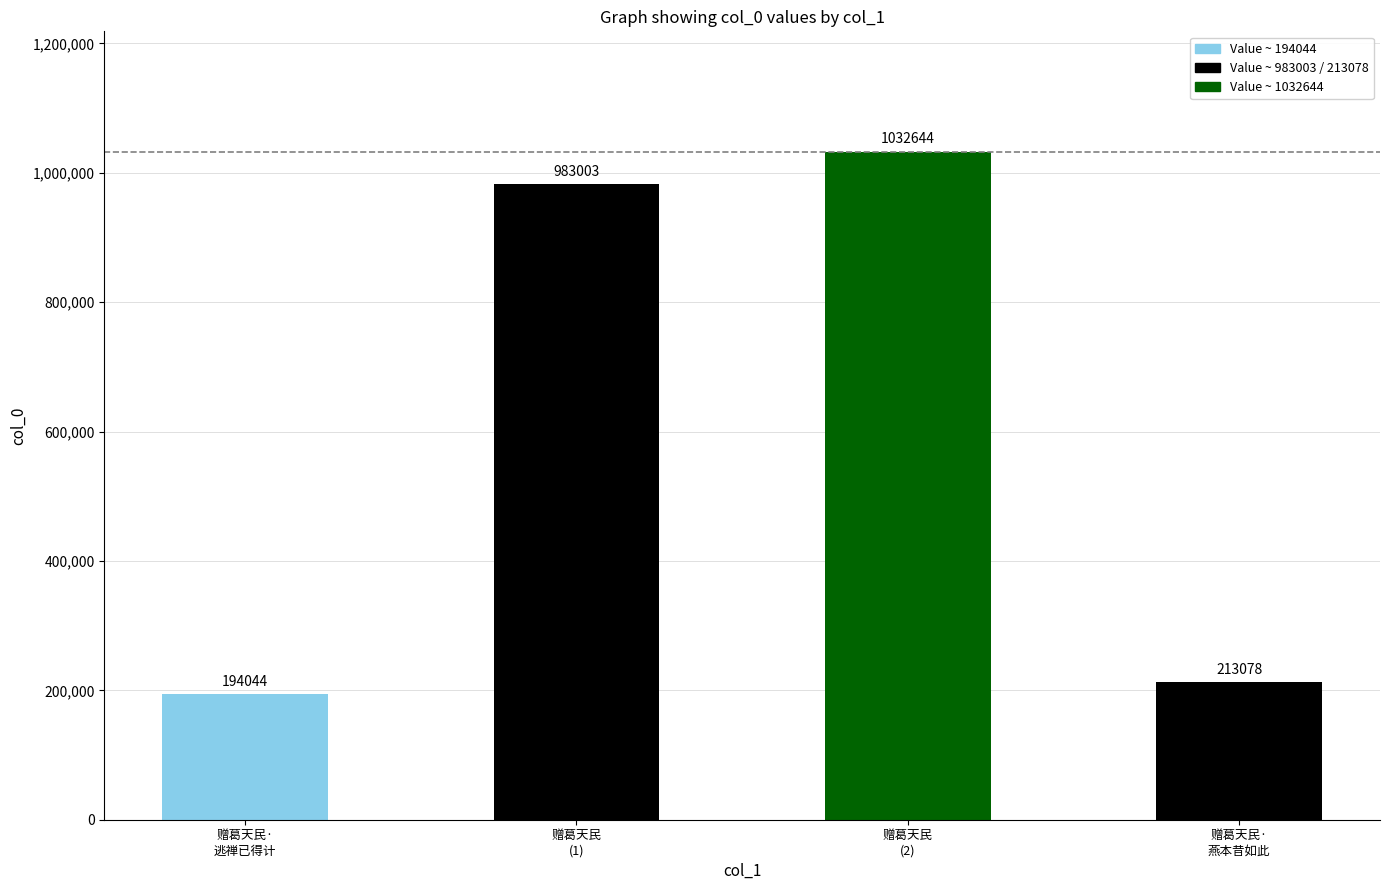

The chart shows a value of 316325 at 赠葛天民·
逃禅已得计. True or false?

False